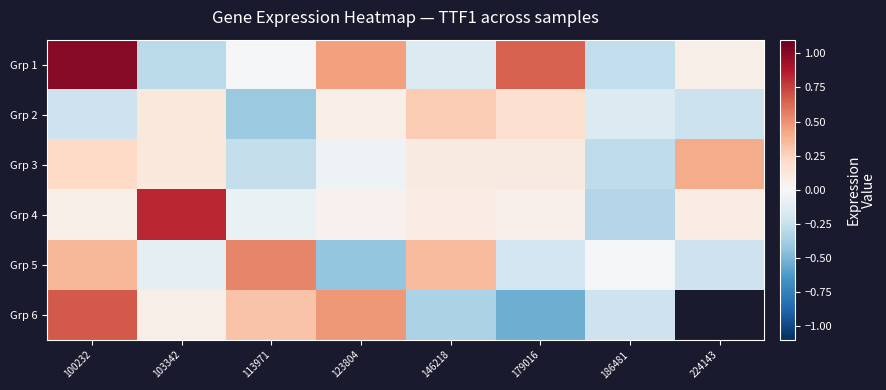

At how many categories does at least one series exceed 0?

7